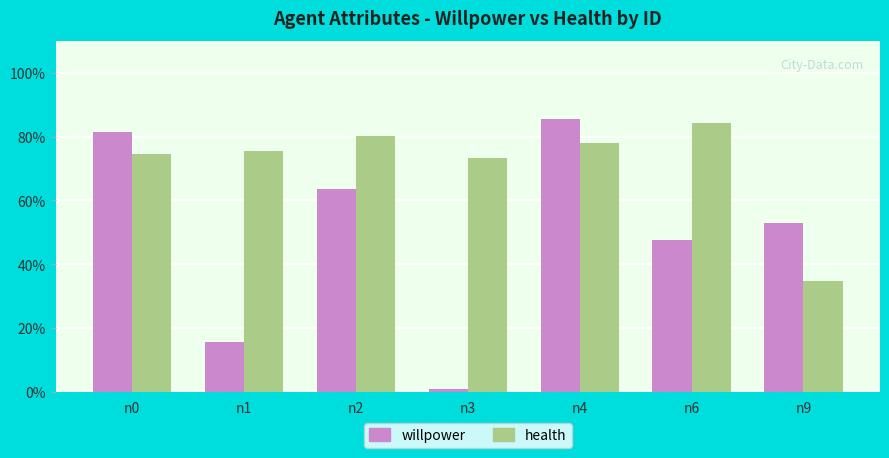

What is the greatest value displayed?

0.9